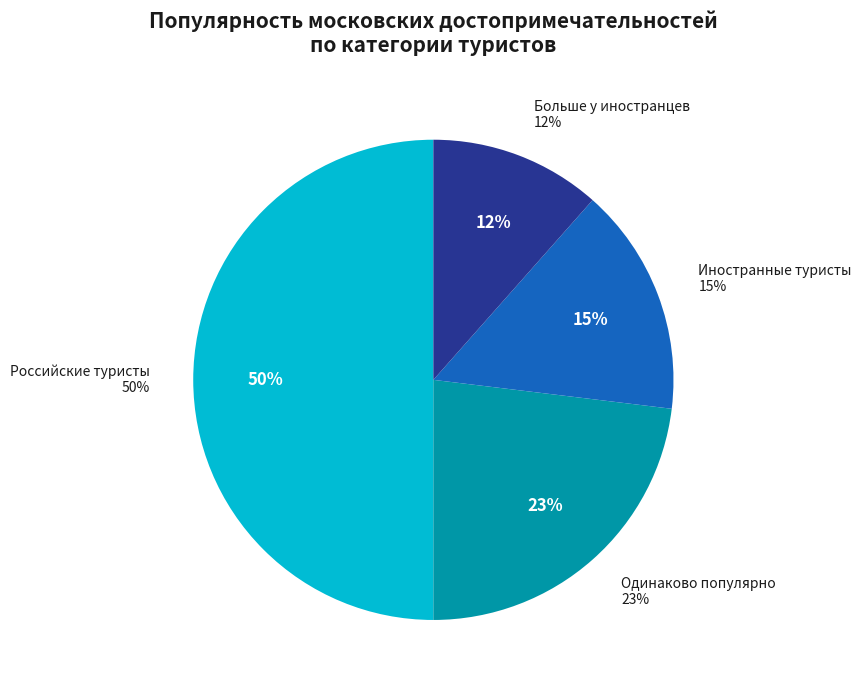

How much of the chart is everything except Больше популярен у иностранцев?

88.5%